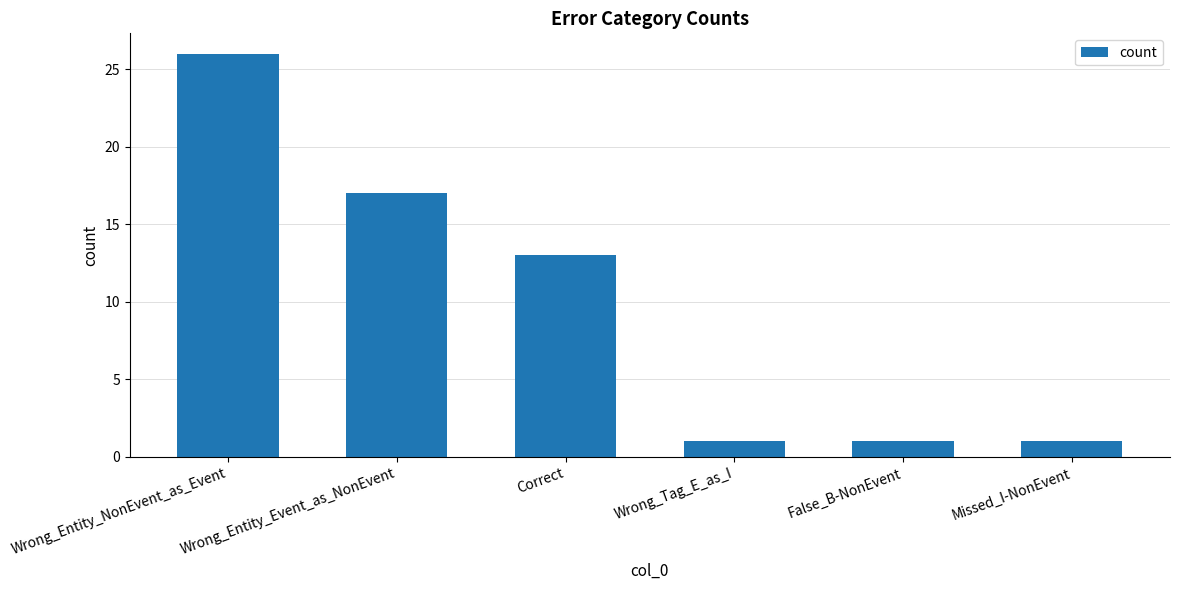

Reading left to right, list all the values displayed in this chart.

26	17	13	1	1	1